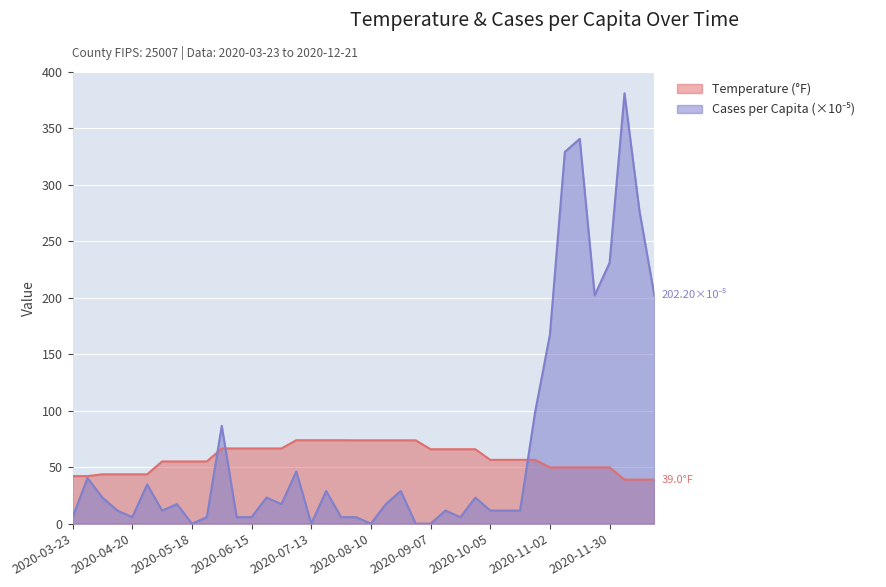

The temp series shows 56.5 at 2020-10-26. True or false?

True